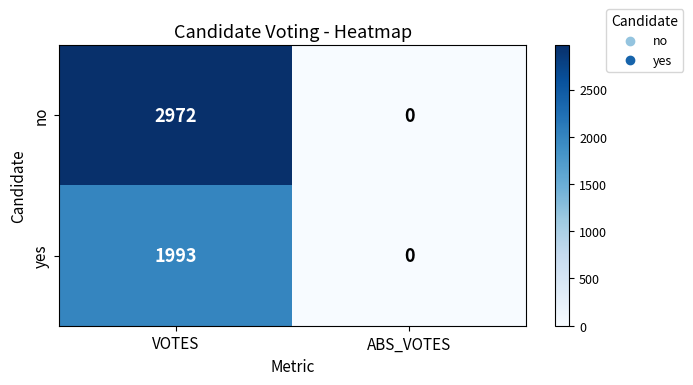

Rank the series by their average value, from lowest to highest.

yes, no